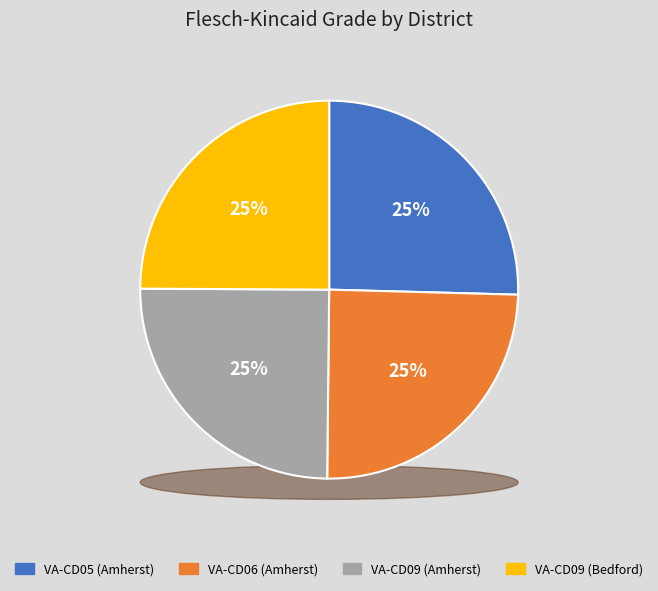

Is VA-CD09 (Amherst) the majority of the pie?

No